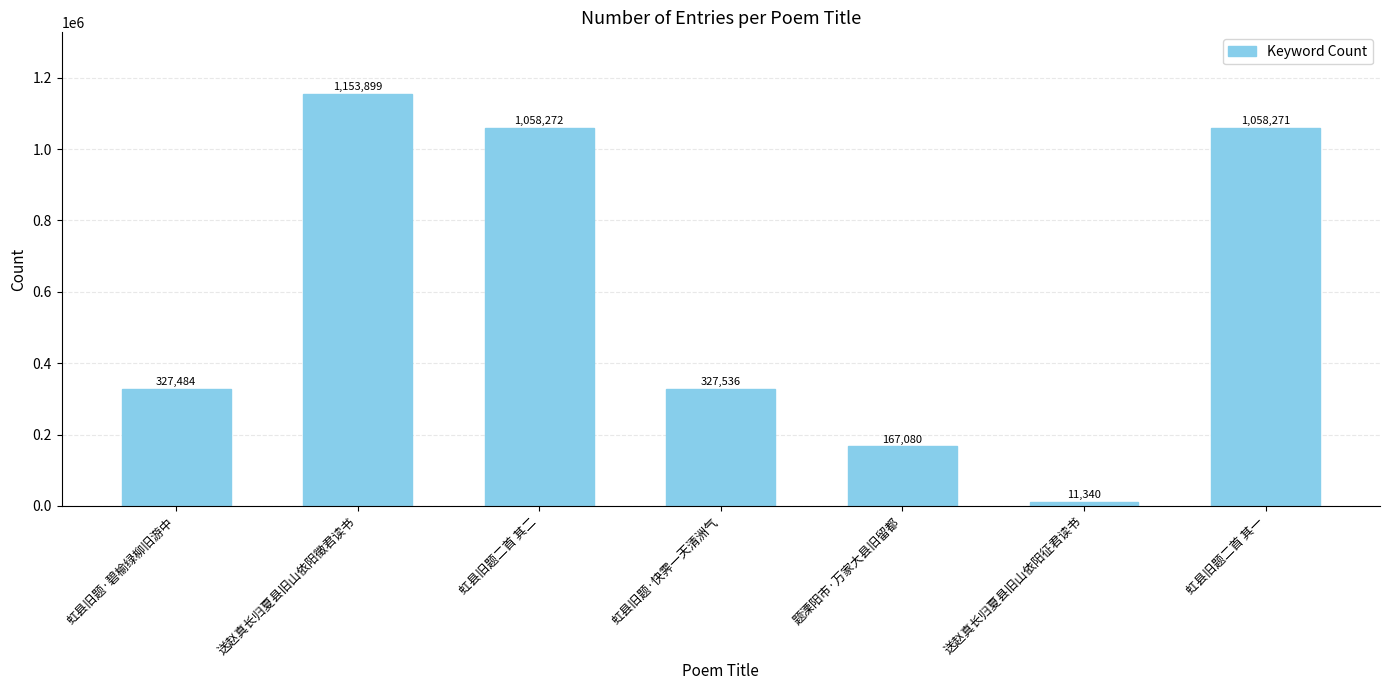

The chart shows a value of 53349 at 题溧阳市·万家大县旧留都. True or false?

False